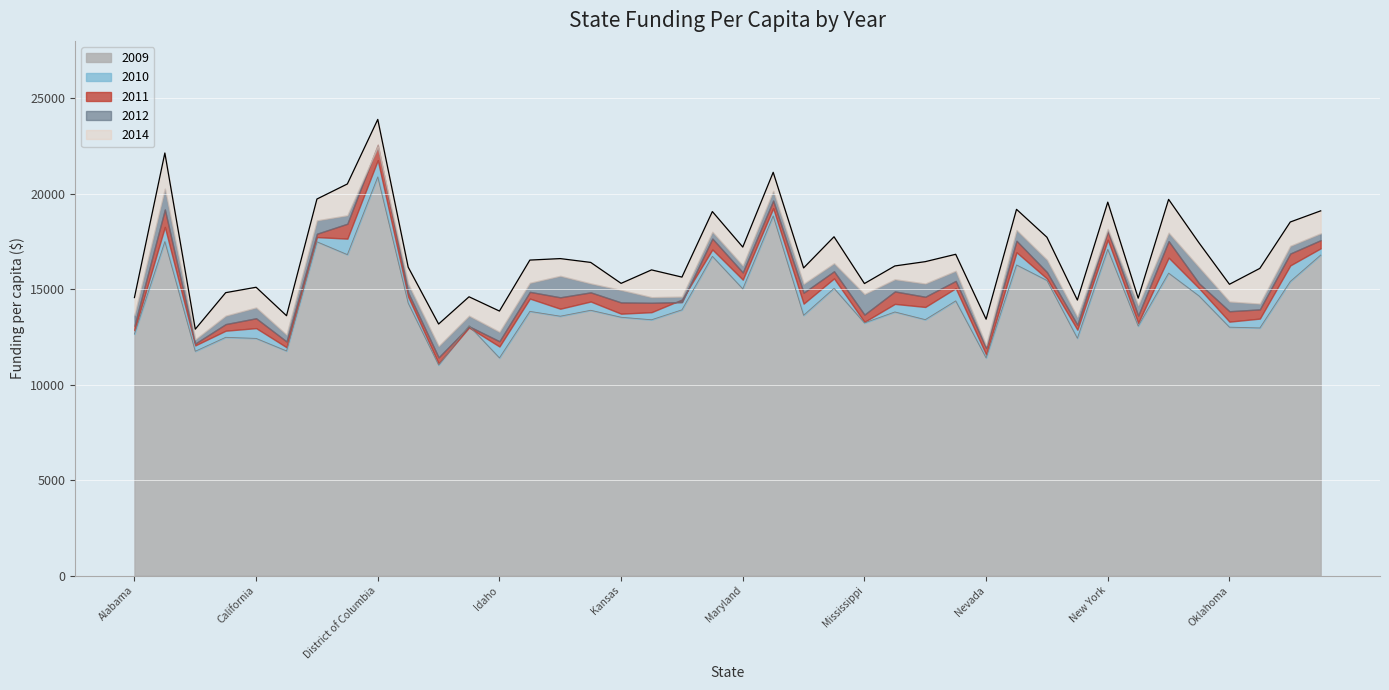

How many lines are shown in the chart?

5